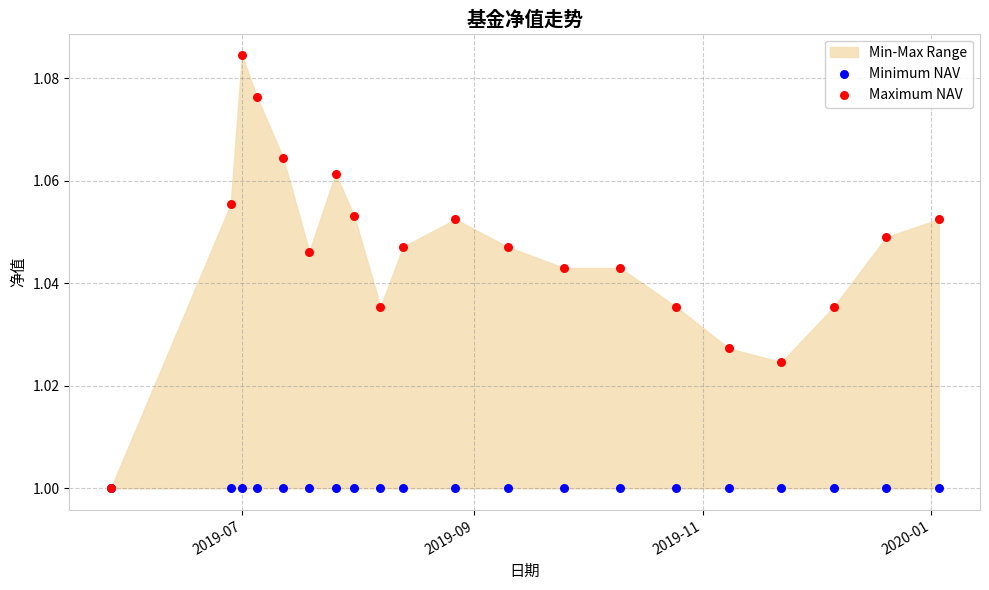

Which series has the largest Y range (max minus min)?

Maximum NAV